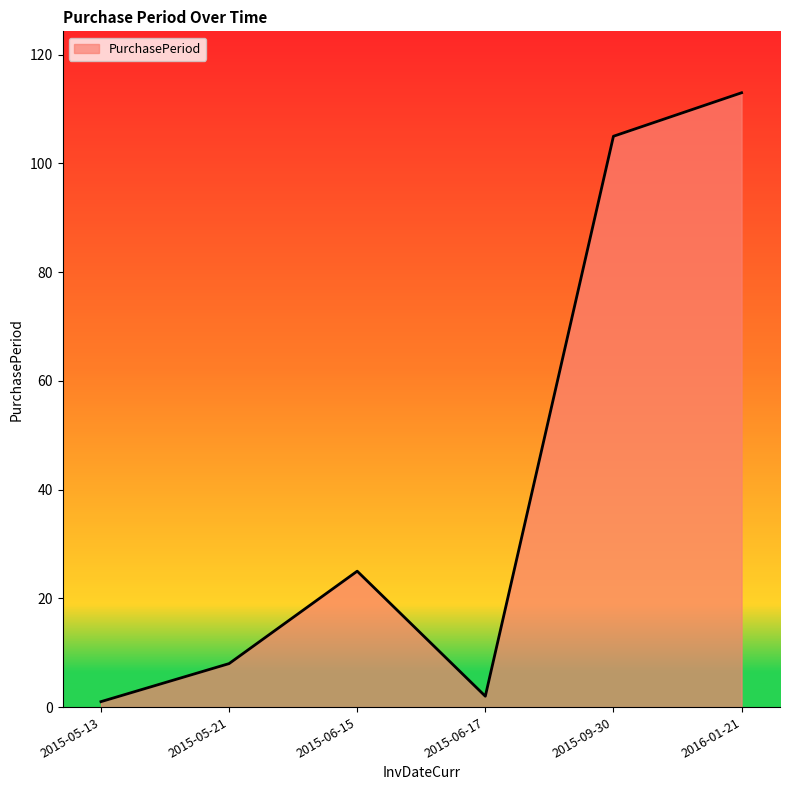

What position from the left is 2015-06-15?

3